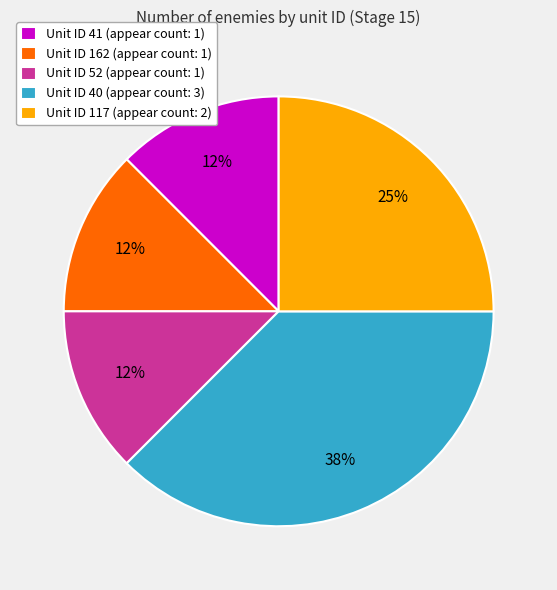

The Unit ID 162 (appear count: 1) slice represents 18% of the pie. True or false?

False